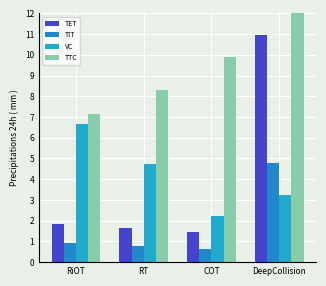

What is the label of the 3rd bar from the left?

COT